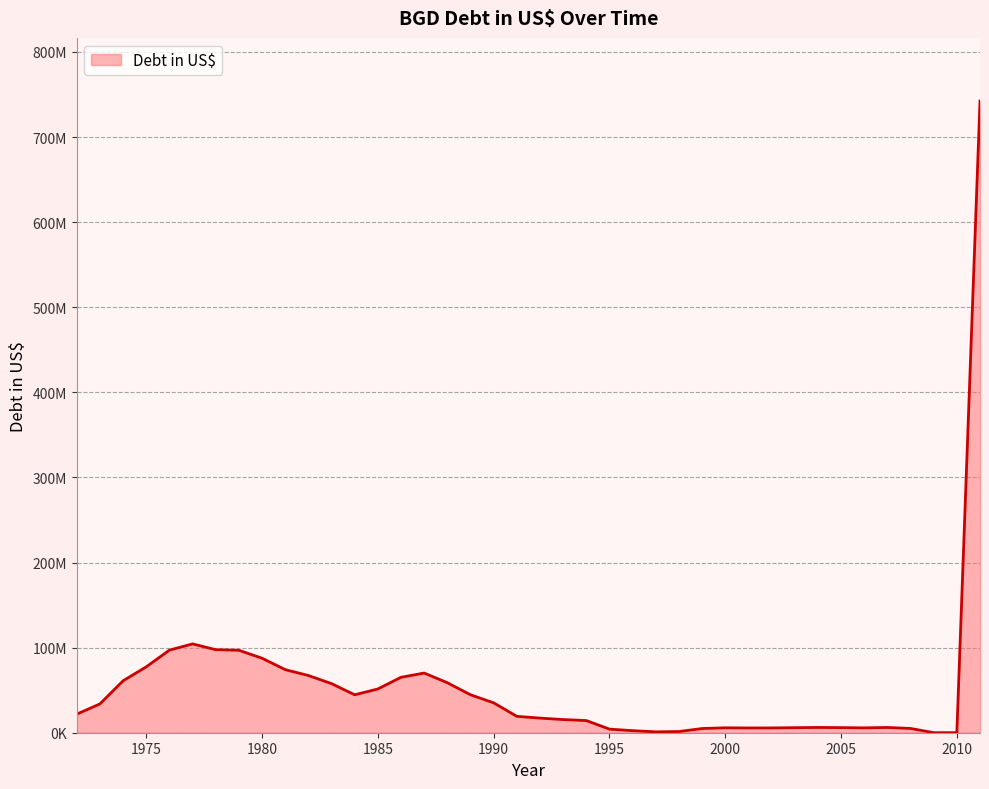

At which label is the value closest to 371193812?

1977